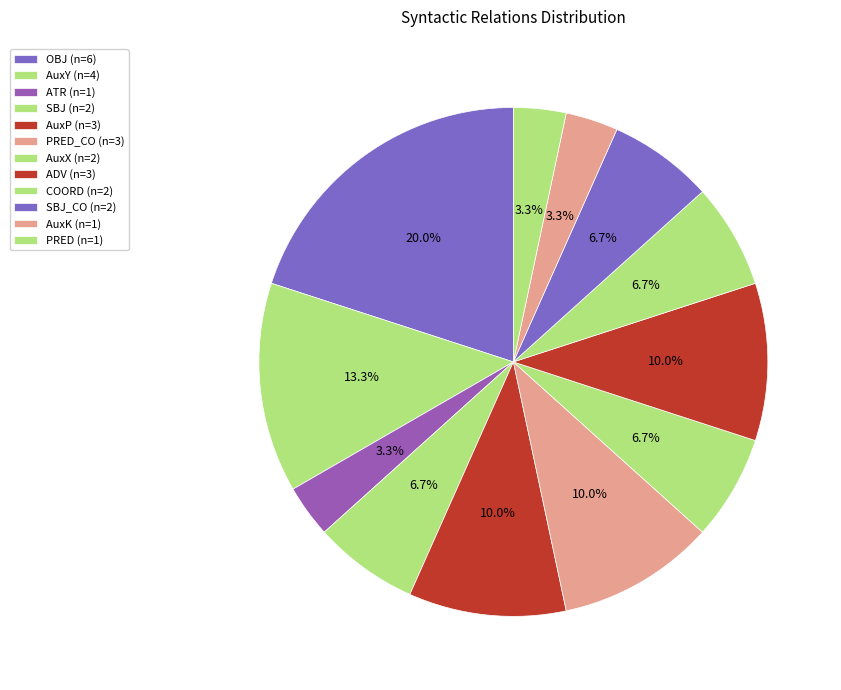

To the nearest percent, what is the difference between the largest and smallest slice percentages?

17%